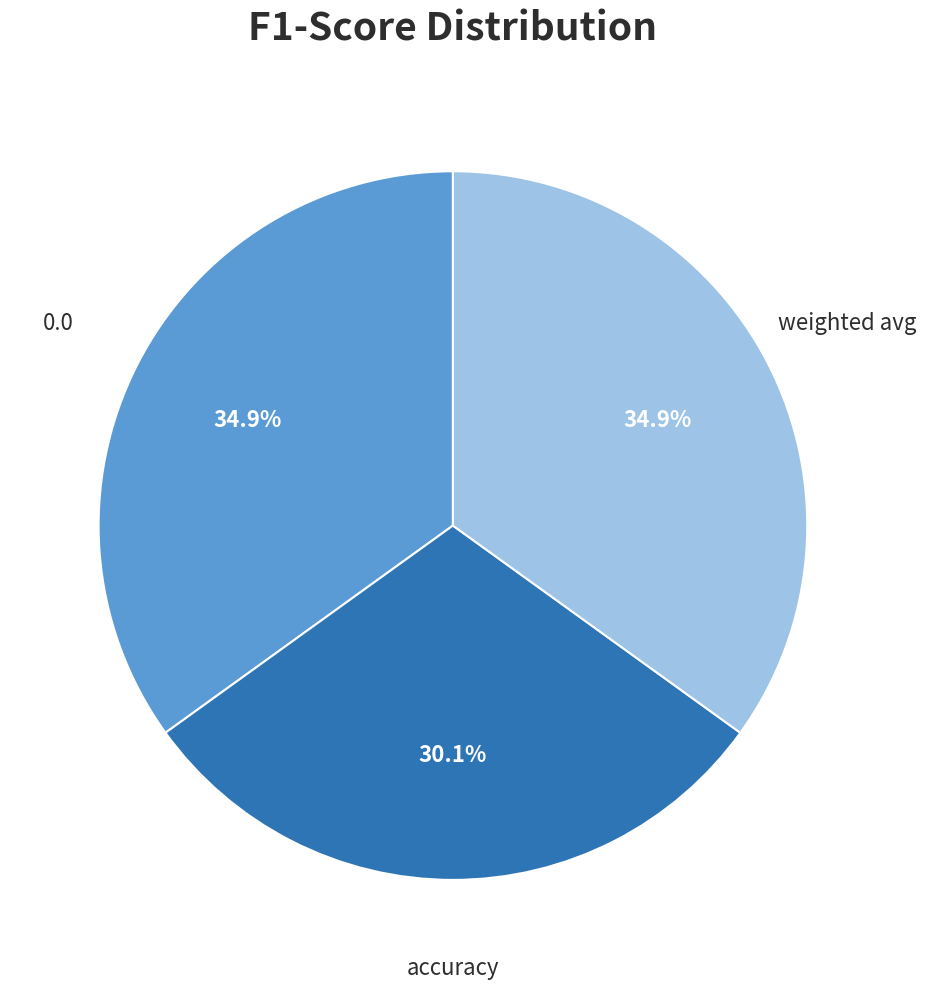

To the nearest percent, what is the difference between the accuracy and weighted avg slice percentages?

5%